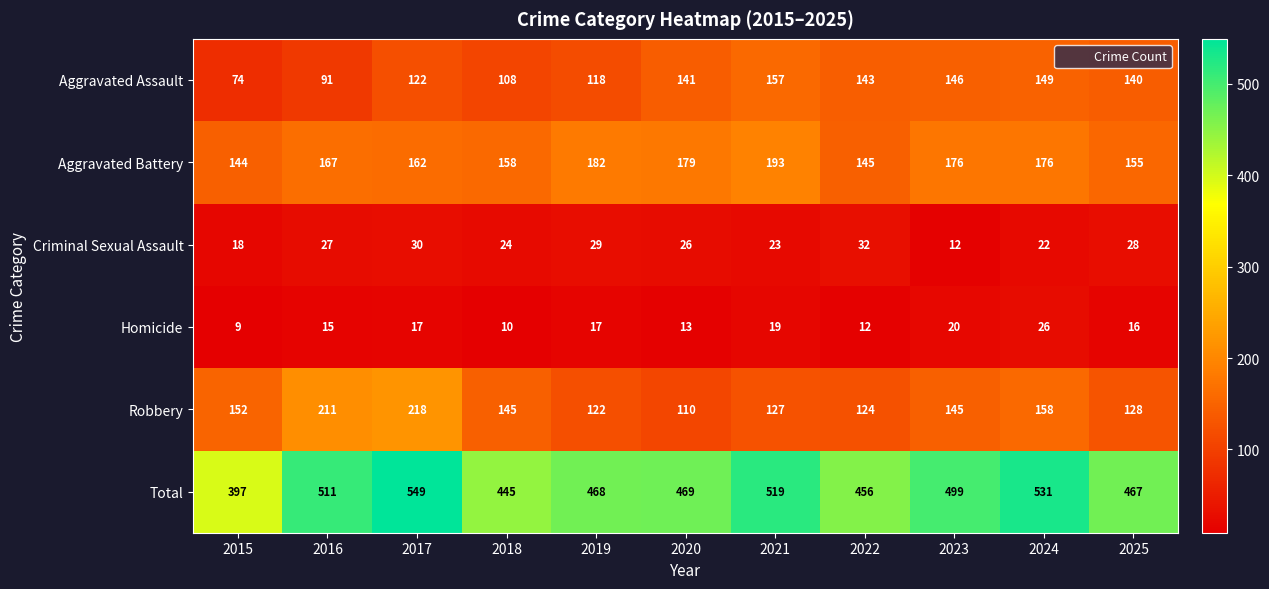

What is the difference between the highest and lowest values at 2021?

500